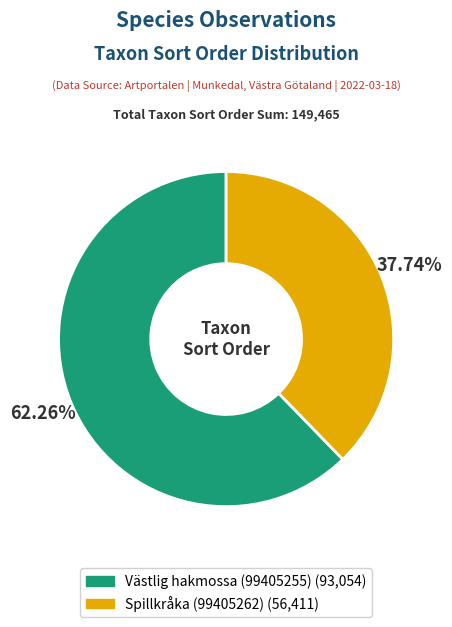

What is the ratio of the value at Västlig hakmossa (99405255) to the value at Spillkråka (99405262)?

1.6